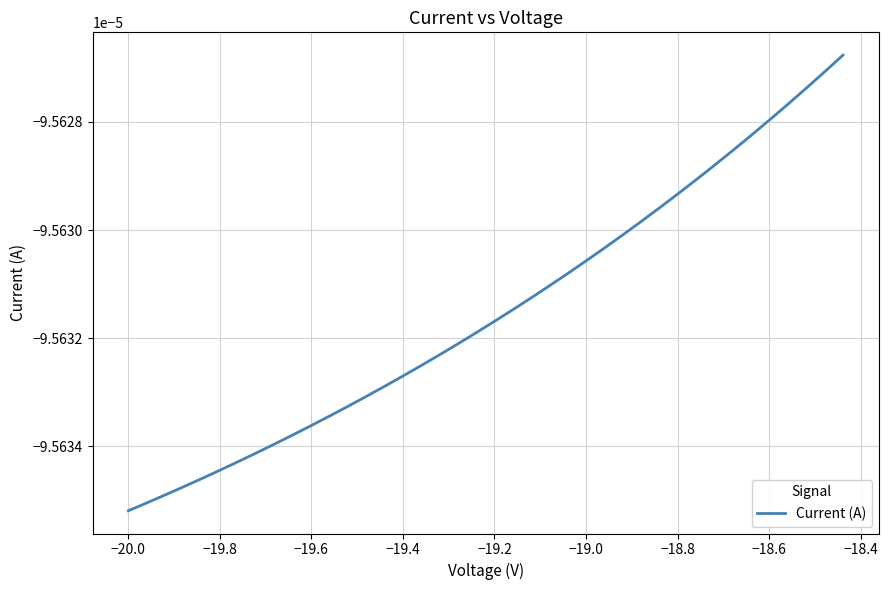

How many series are shown in this chart?

1